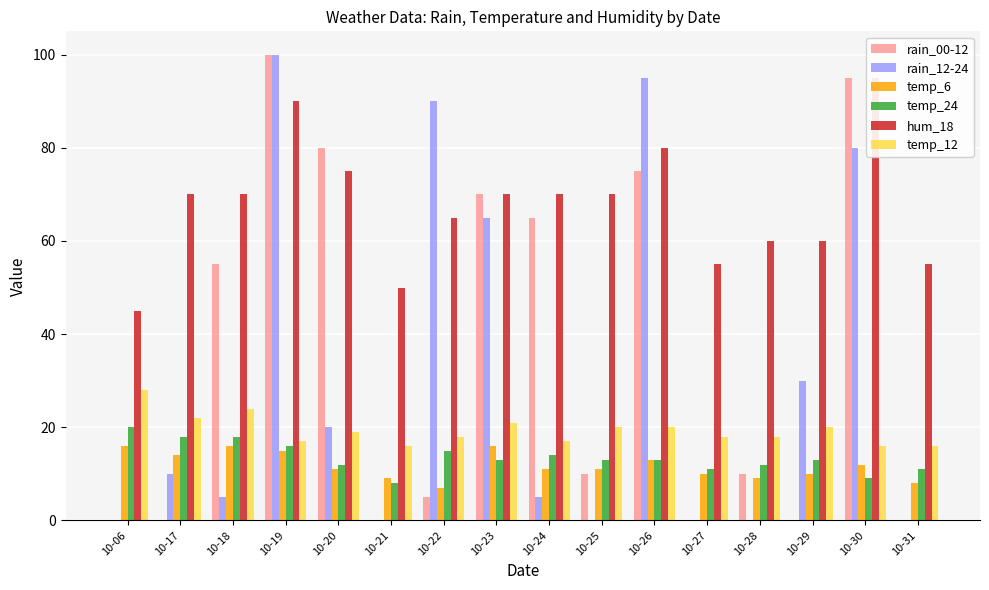

The value of rain_00-12 at 10-20 is 22. True or false?

False